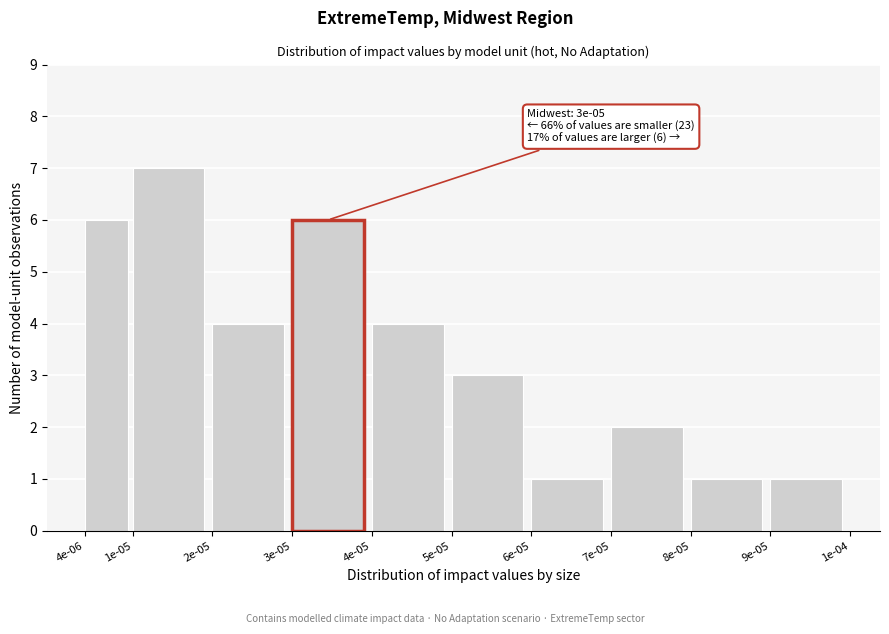

Reading left to right, what are all the values shown in this chart?

4e-06=6	1e-05=7	2e-05=4	3e-05=6	4e-05=4	5e-05=3	6e-05=1	7e-05=2	8e-05=1	9e-05=1